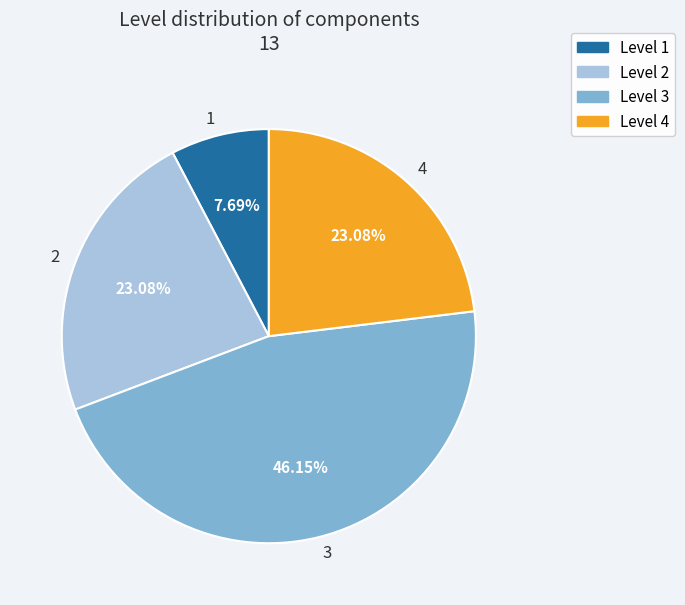

To the nearest percent, what is the difference between the largest and smallest slice percentages?

38%